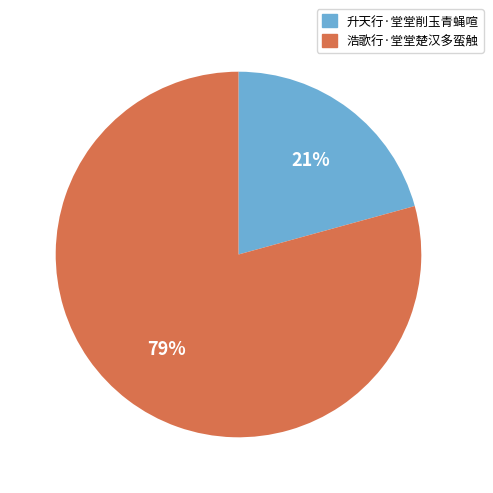

Approximately how many times larger is the value at 浩歌行·堂堂楚汉多蛮触 compared to 升天行·堂堂削玉青蝇喧?

3.8